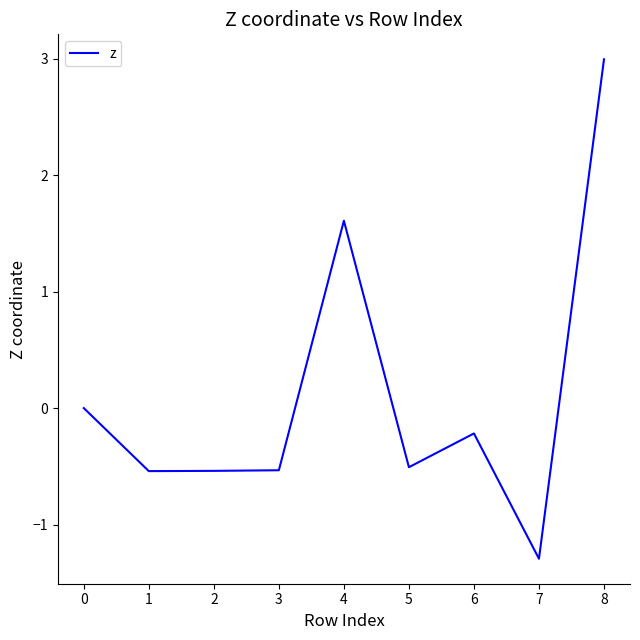

How many distinct data groups are displayed?

1